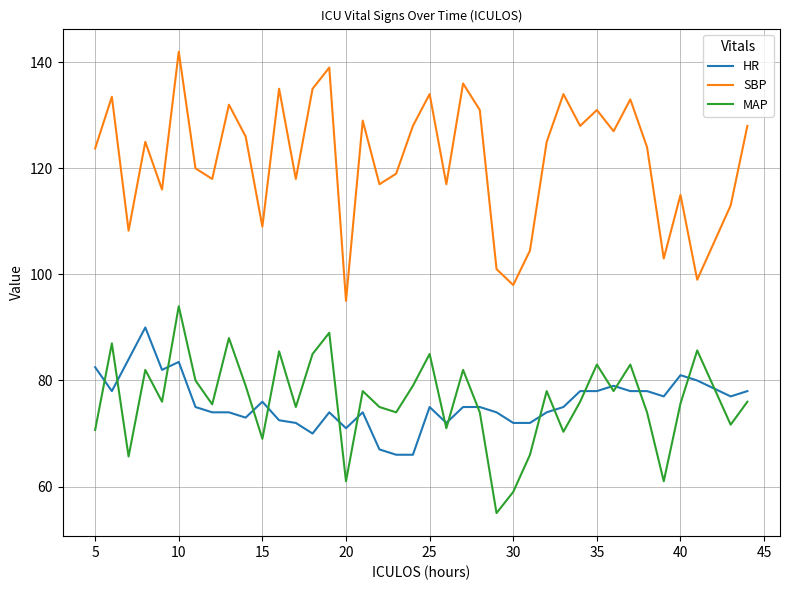

What is the greatest value displayed?

142.0